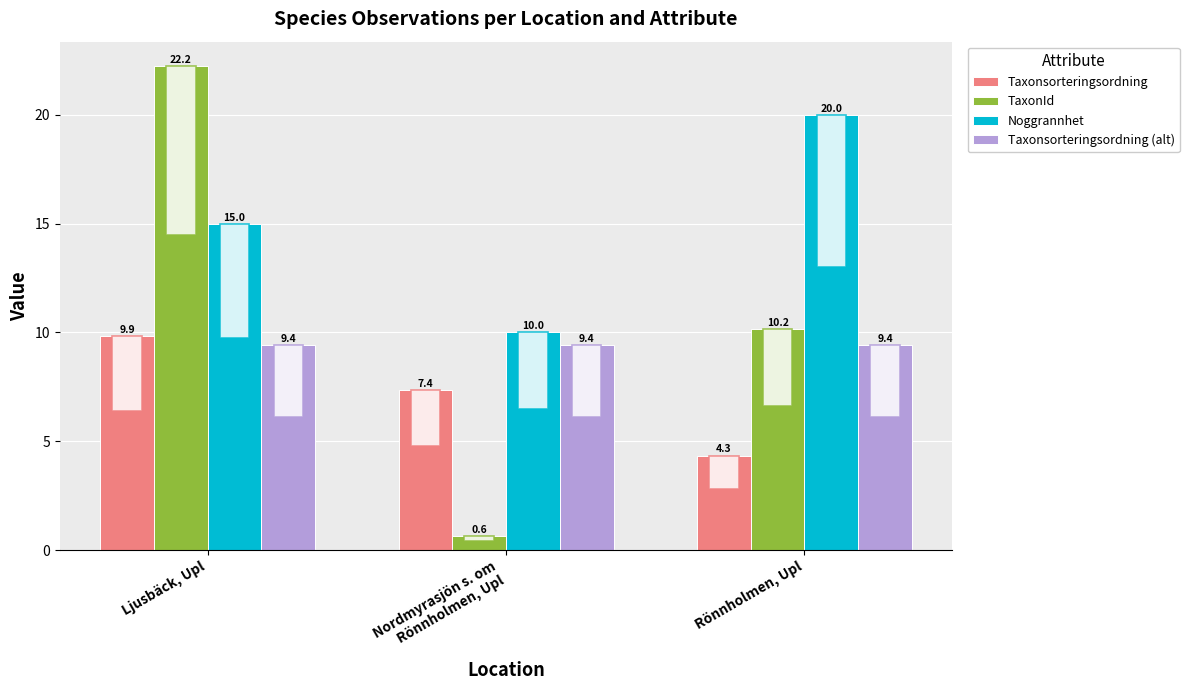

At which category is the sum across all series the highest?

Ljusbäck, Upl